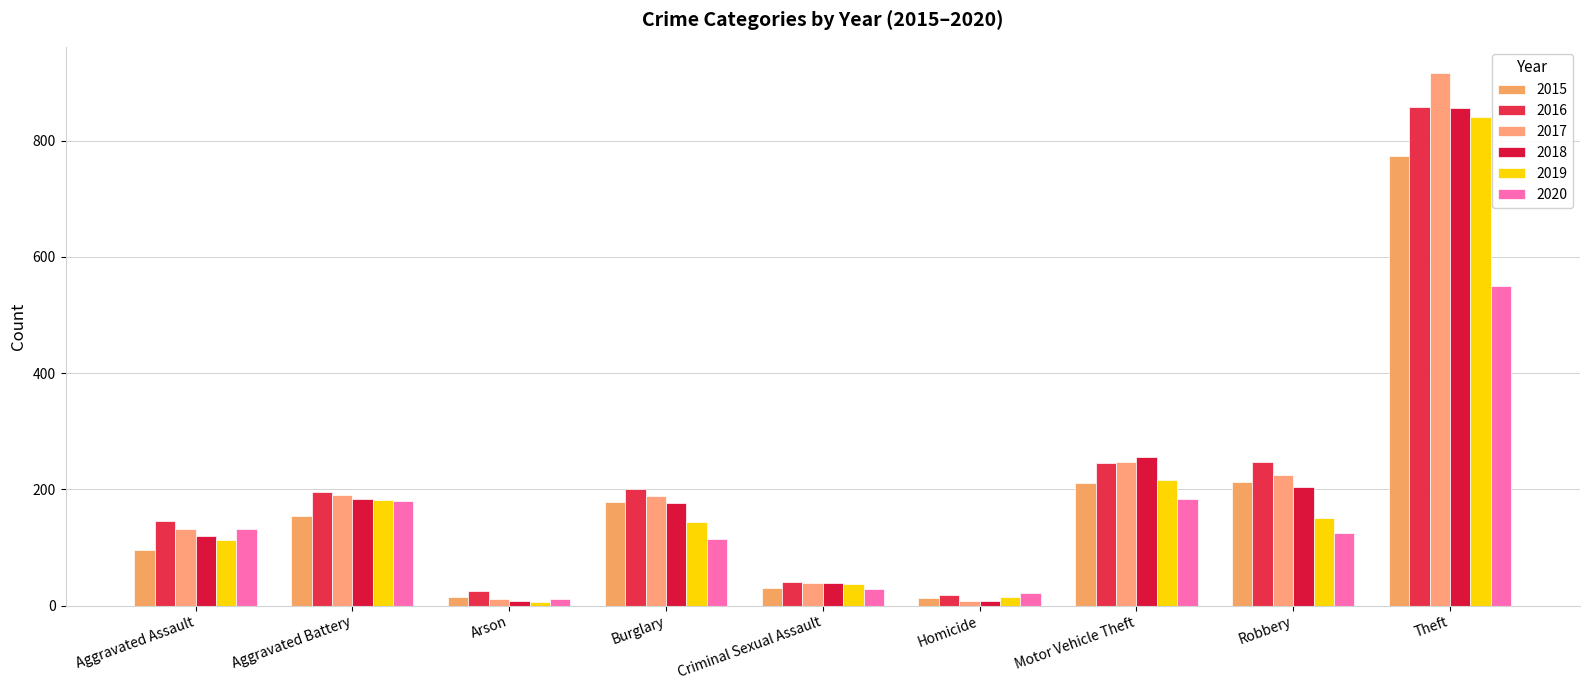

How many bars are there in each group?

6